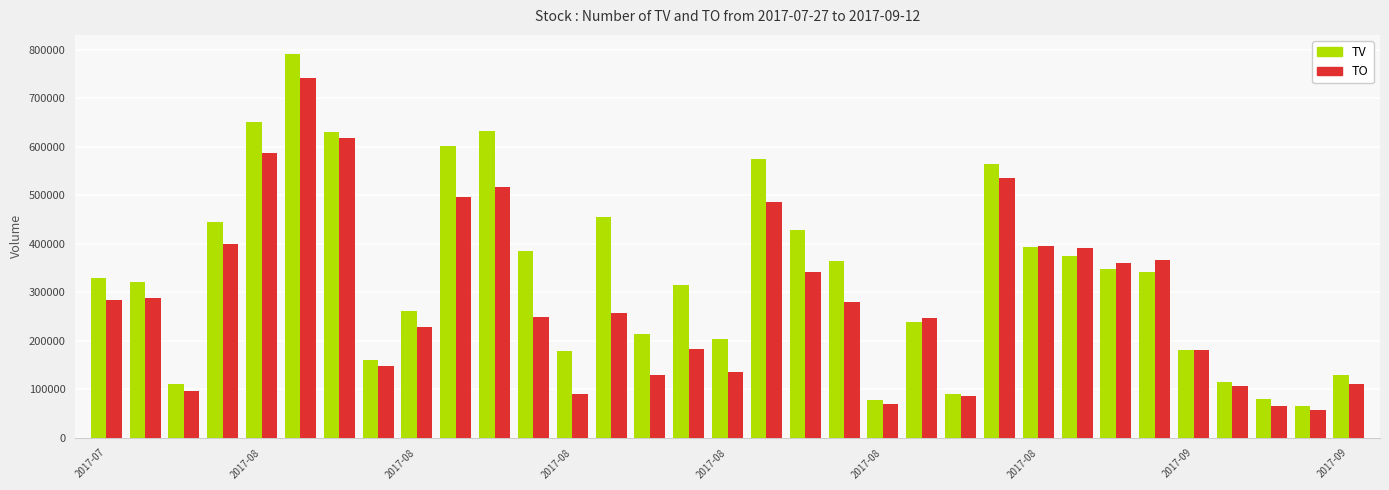

Which series has the largest total across all categories?

TV